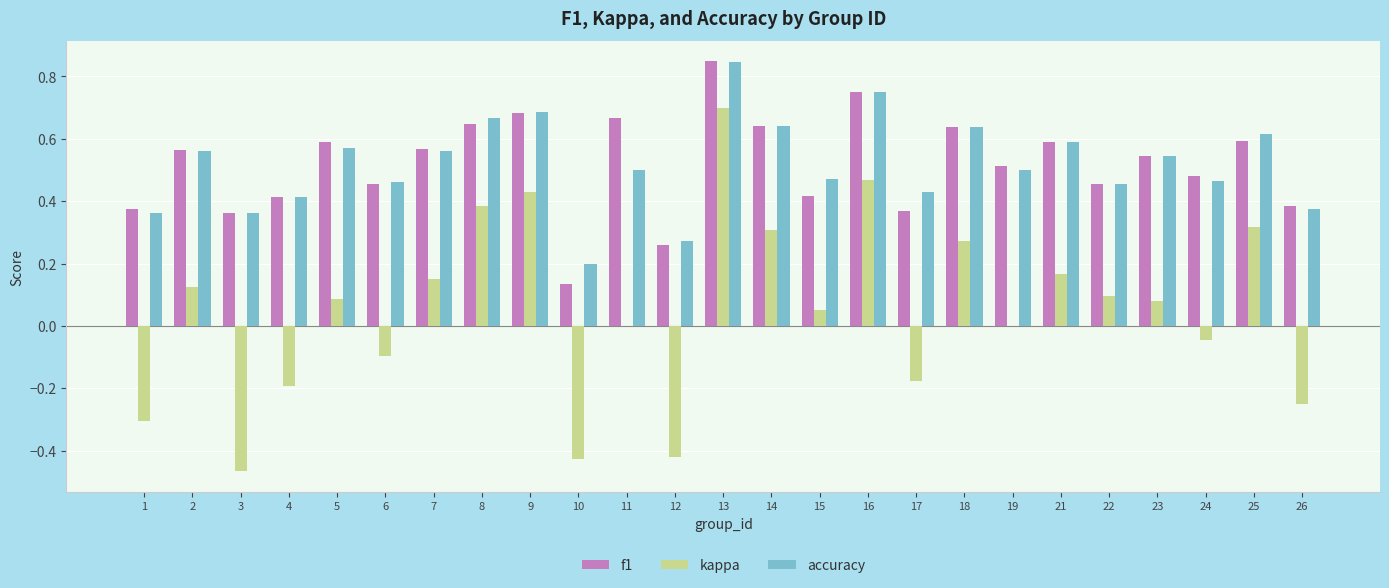

Which category has the highest value in the kappa series?

13